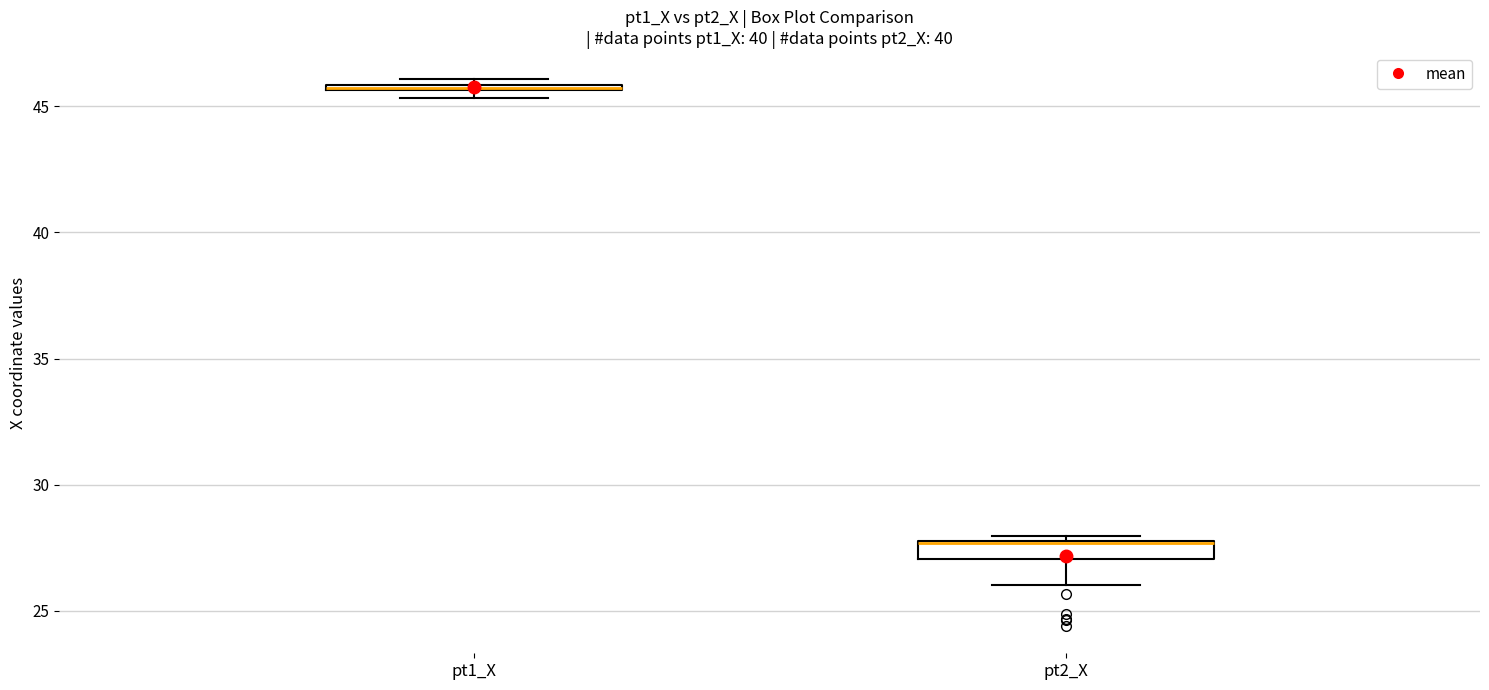

Which box is the tallest, from its lower edge to its upper edge?

pt2_X